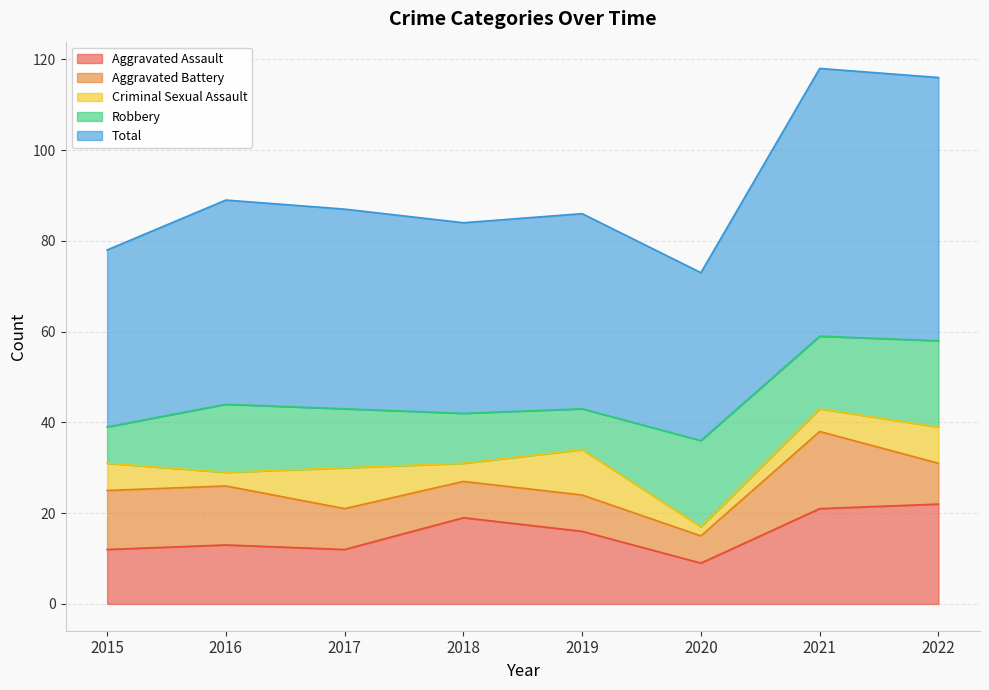

Which series has the largest range (max minus min)?

Total